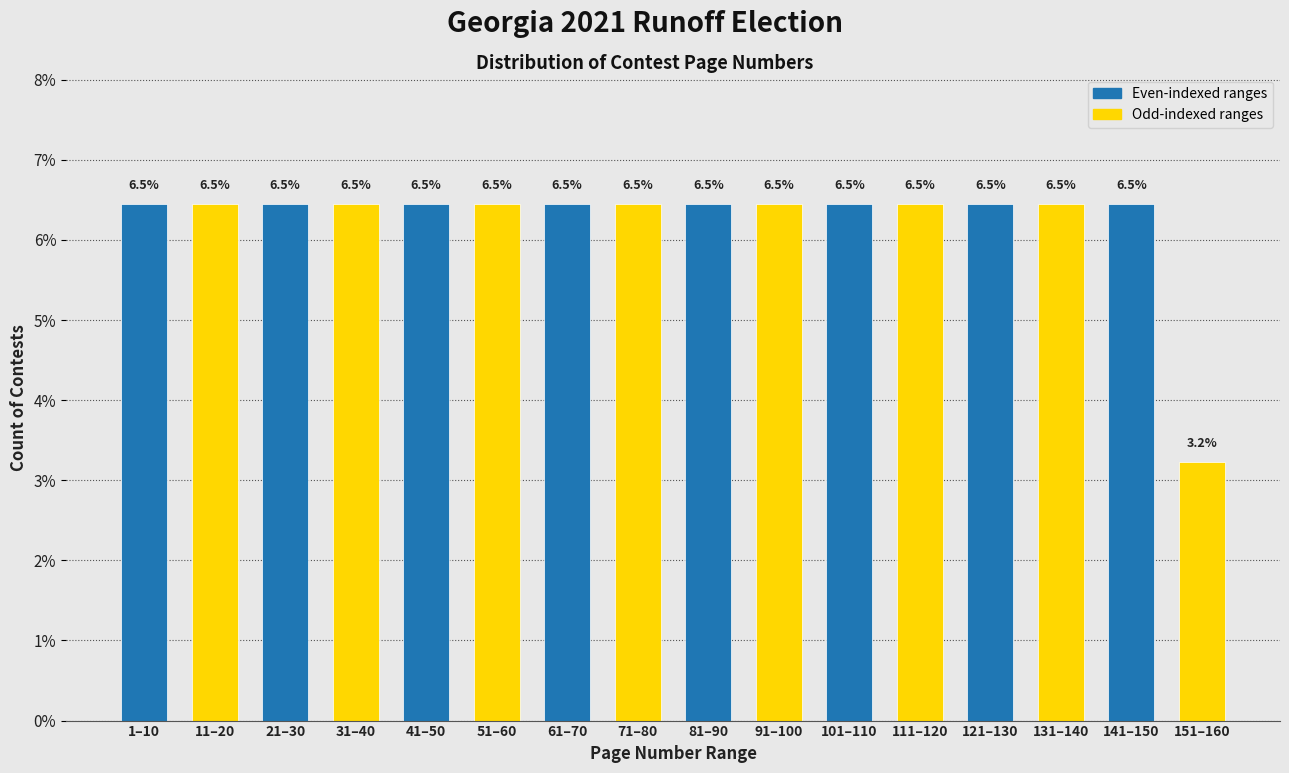

Reading left to right, what are all the values shown in this chart?

6.5	6.5	6.5	6.5	6.5	6.5	6.5	6.5	6.5	6.5	6.5	6.5	6.5	6.5	6.5	3.2